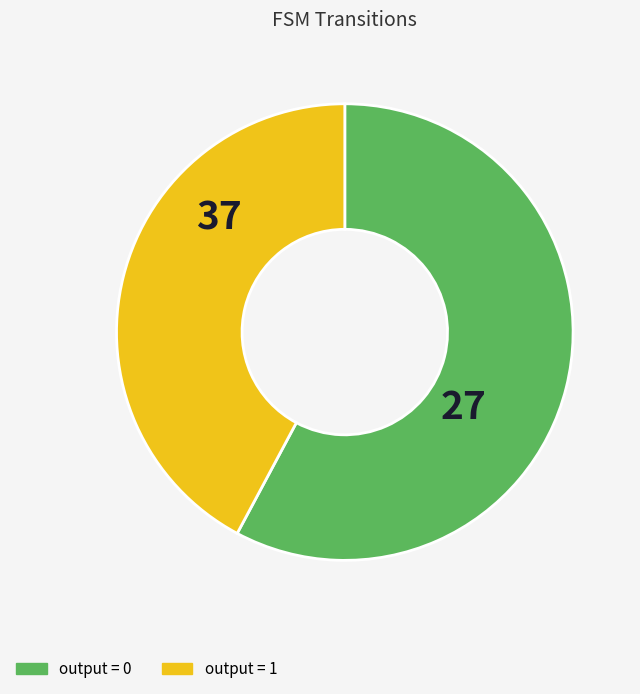

Do output = 1 and output = 0 together represent more than half of the pie?

Yes